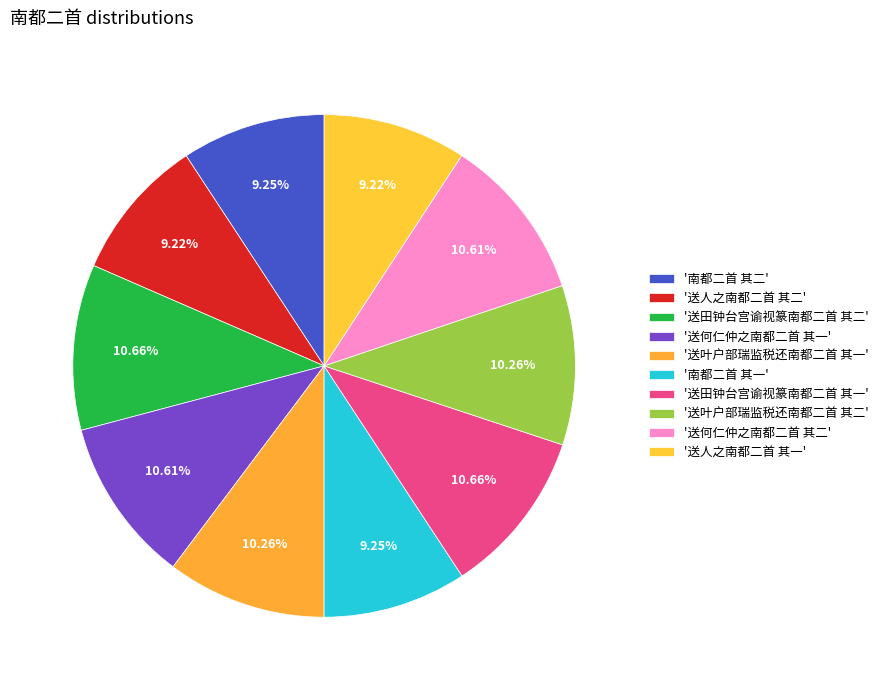

To the nearest percent, what is the average slice percentage?

10%